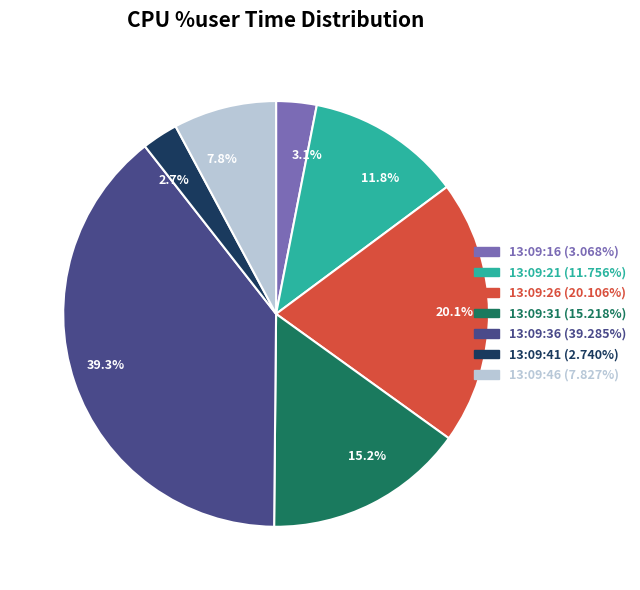

Between 20.1% and 7.8%, which is larger?

20.1%